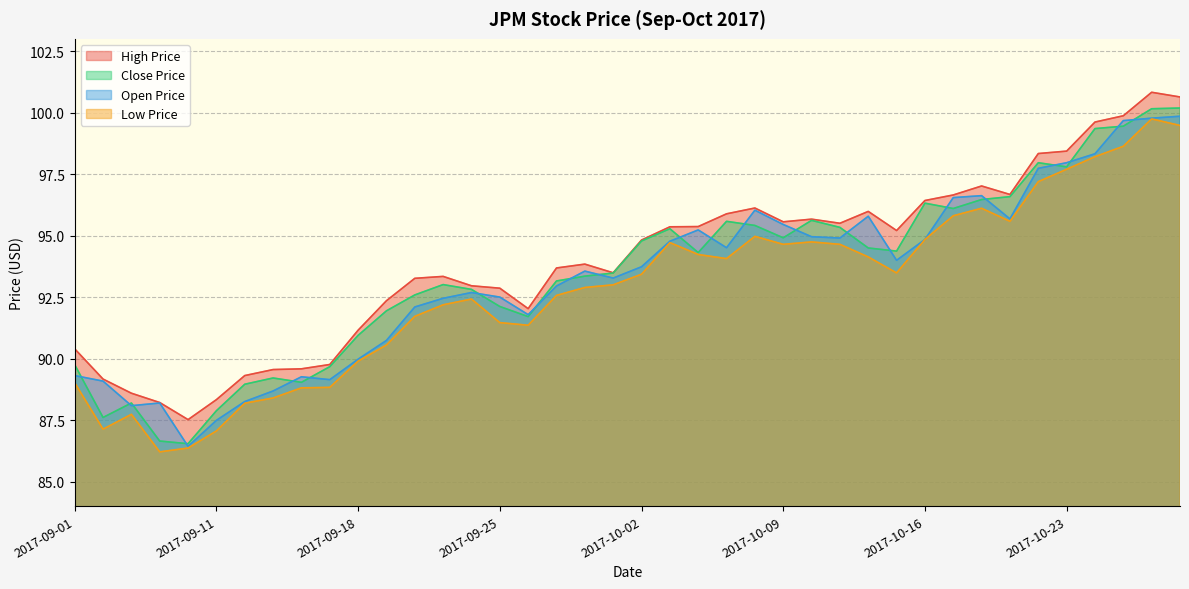

Does the chart have visible grid lines?

Yes